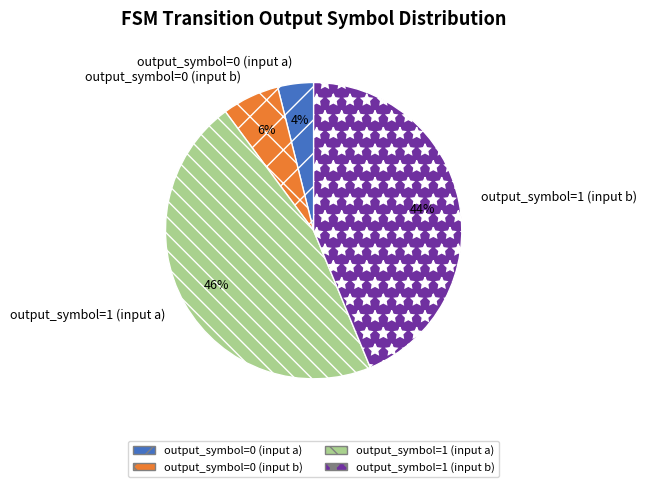

To the nearest percent, what portion does output_symbol=1 (input b) represent?

44%